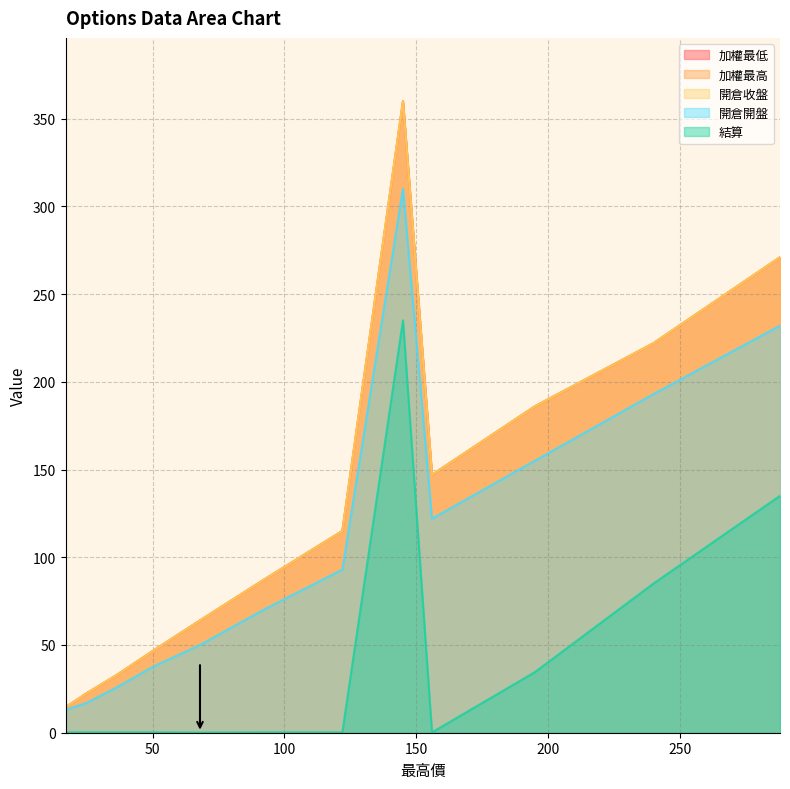

Rank the series at 50 from highest to lowest value.

加權最低, 加權最高, 開倉收盤, 開倉開盤, 結算